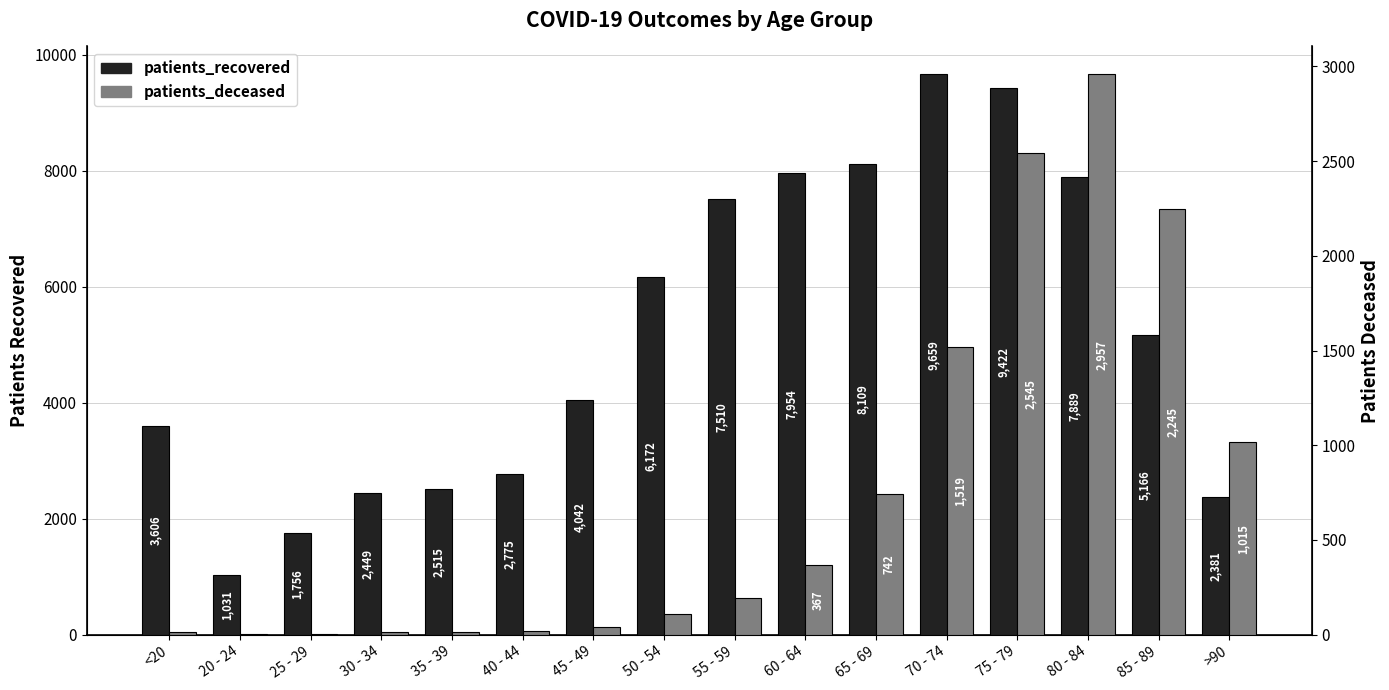

Which label corresponds to the smallest value in the chart?

20 - 24